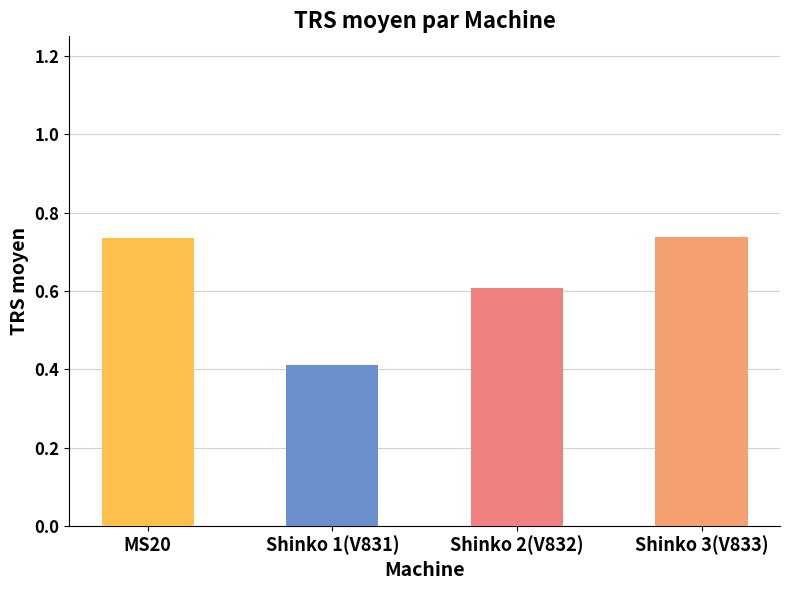

Are the bars horizontal?

No